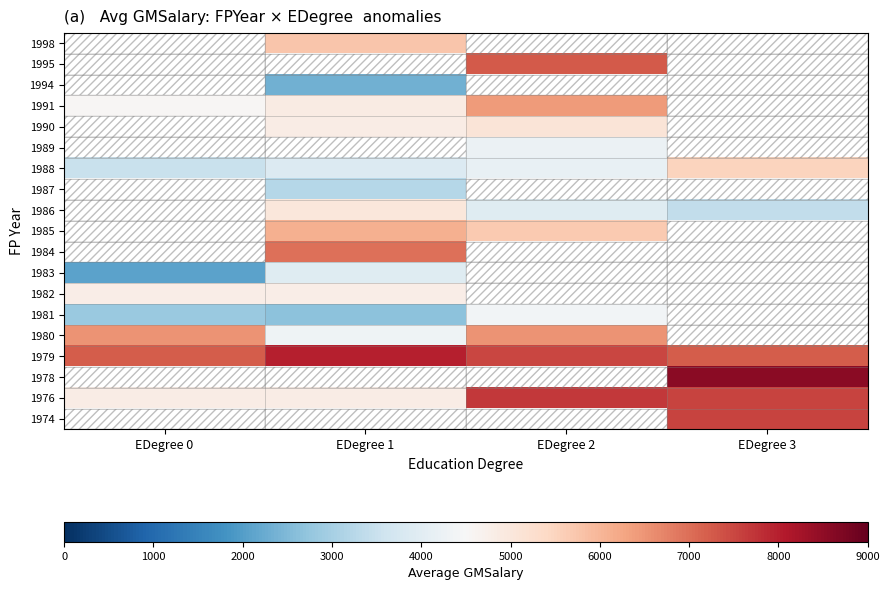

Which category has the highest value in the 1976 series?

EDegree 2